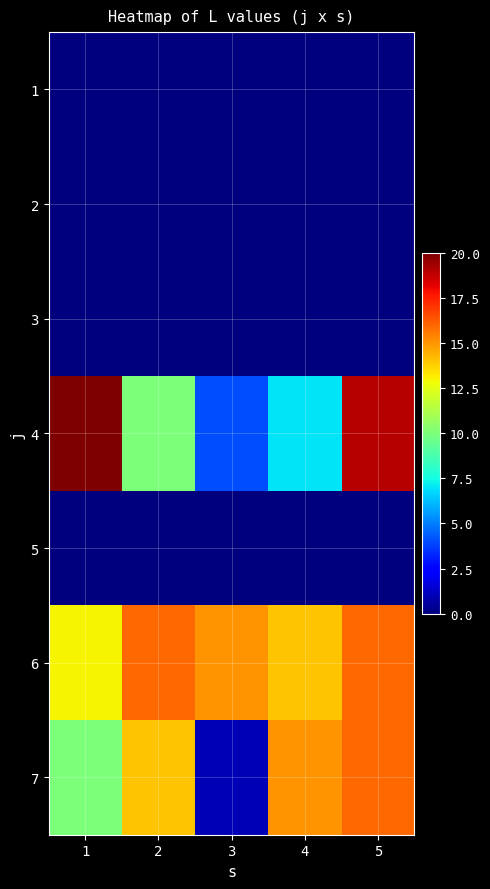

Which label corresponds to the smallest value in the chart?

1